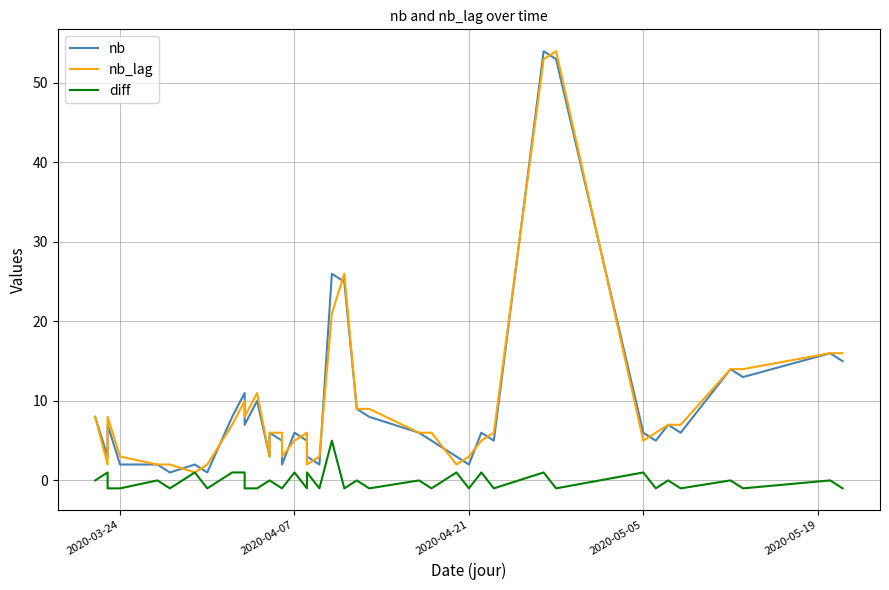

Is the value of nb at 35 greater than the value of nb_lag at 7?

Yes